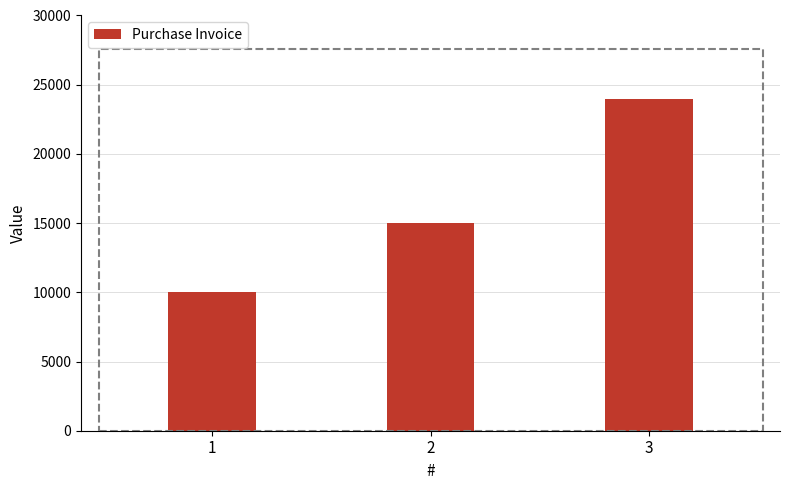

Is it true that the value at 2 is 15000?

True